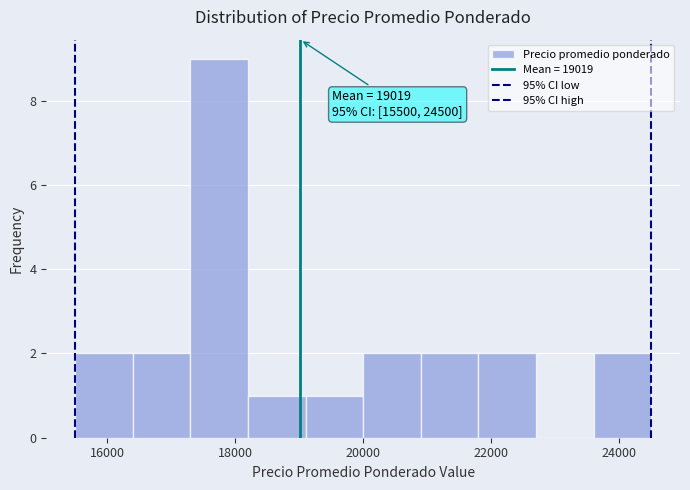

Over which range of the x-axis is the bar tallest?

17300 to 18200